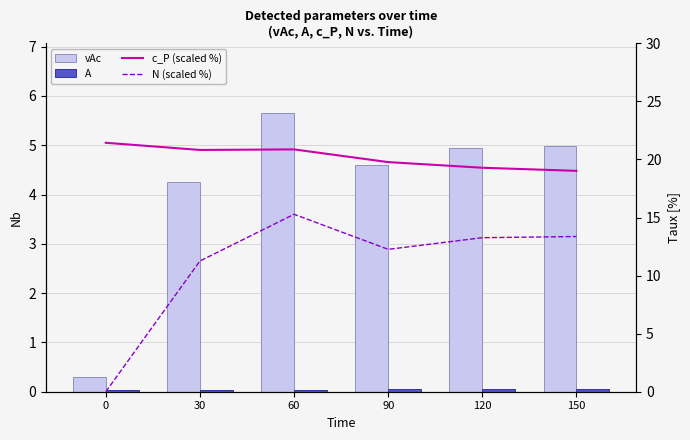

What is the difference between the second highest and minimum values in the vAc series?

4.7